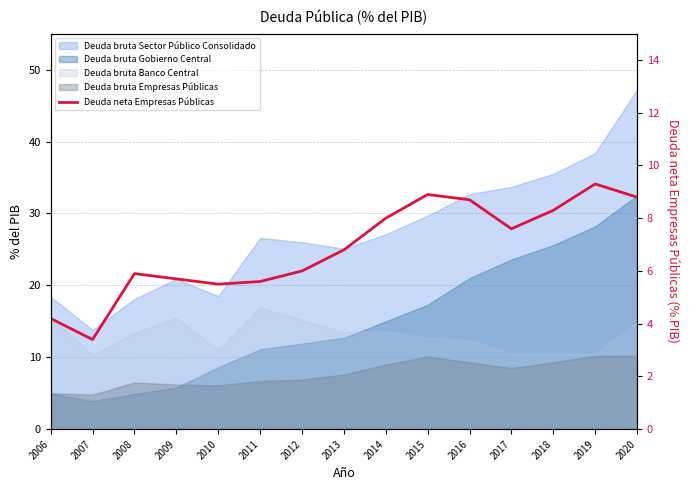

The chart shows a value of 8.7 at 2016. True or false?

True